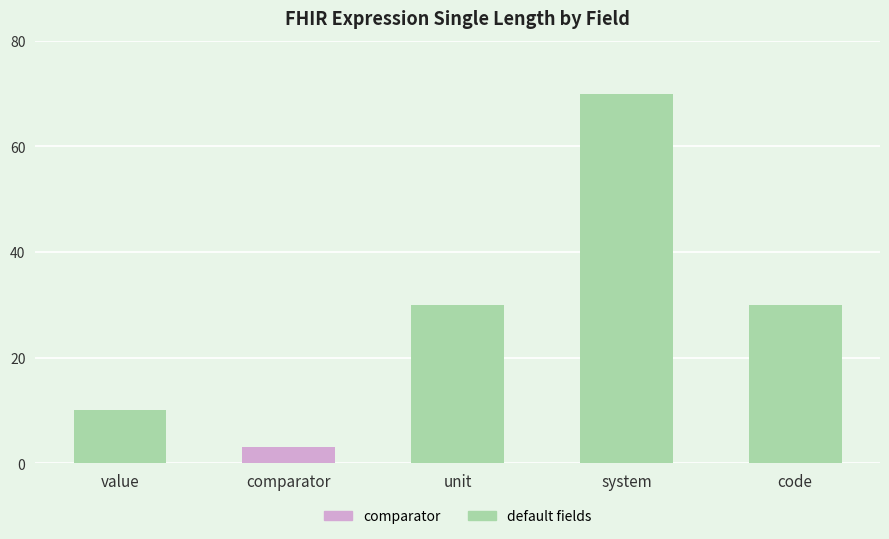

Is it true that the value at comparator is 3?

True